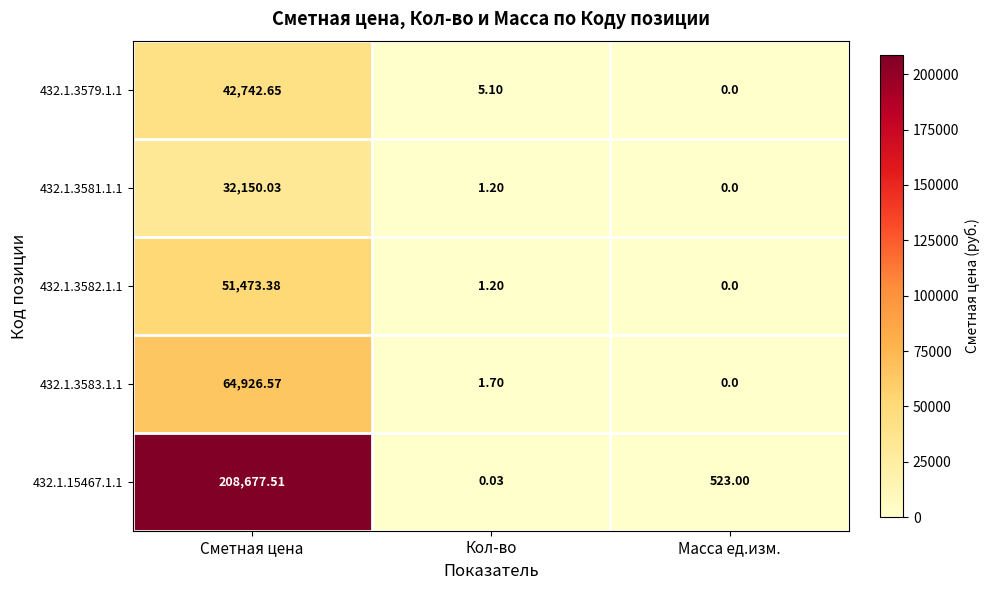

Which series has the largest total across all categories?

432.1.15467.1.1